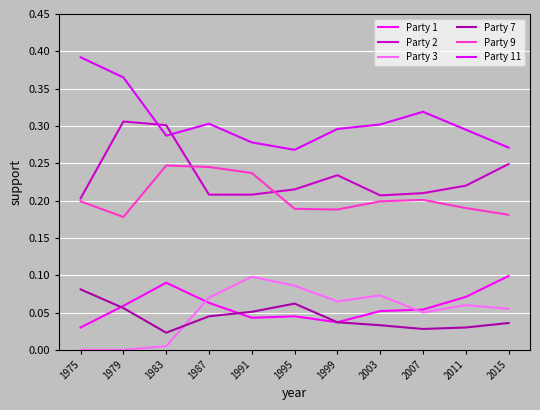

Where do Party 1 and Party 7 first cross each other?

1975 and 1979